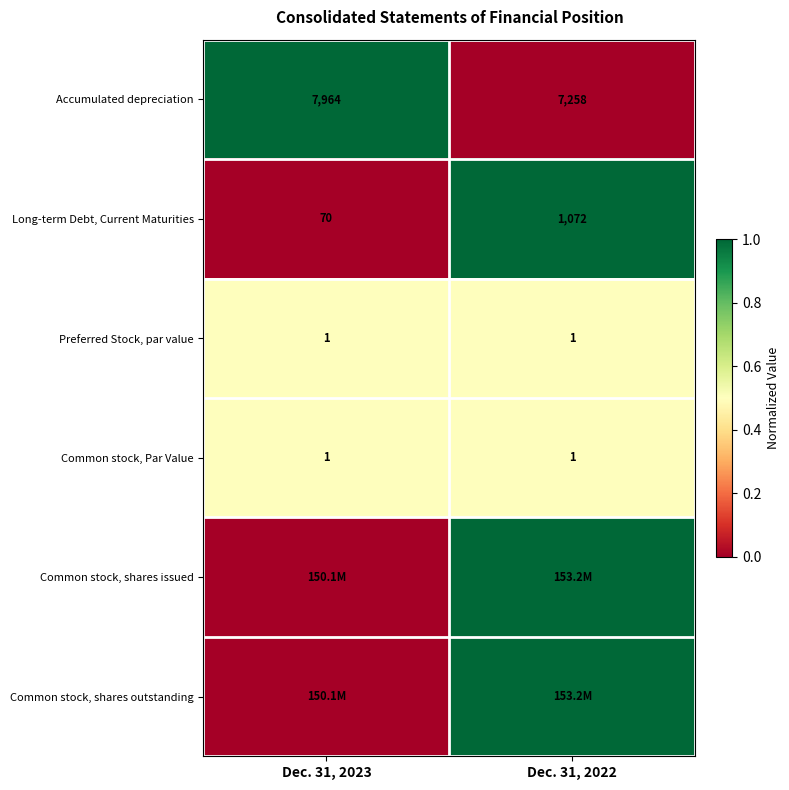

What is the sum of all Accumulated depreciation values?

15222